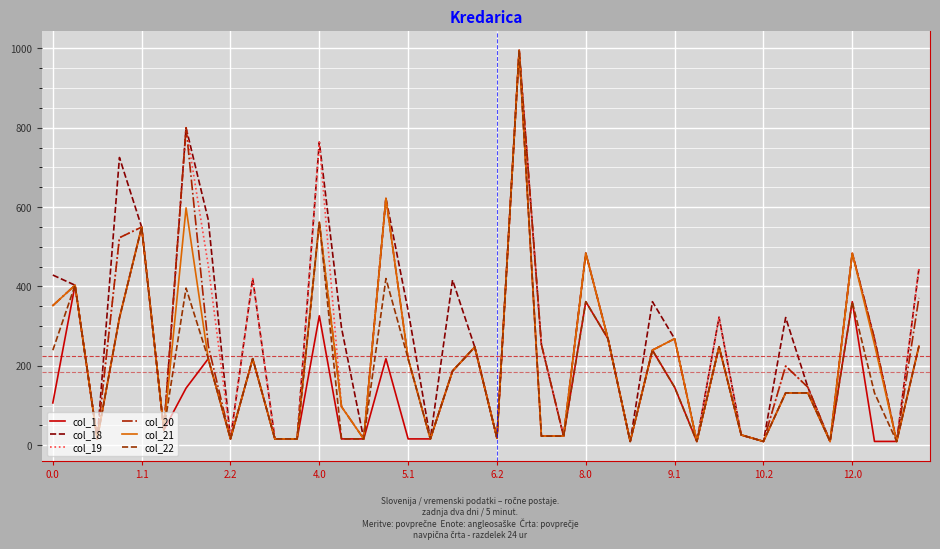

What is the maximum value shown in the chart?

994.8